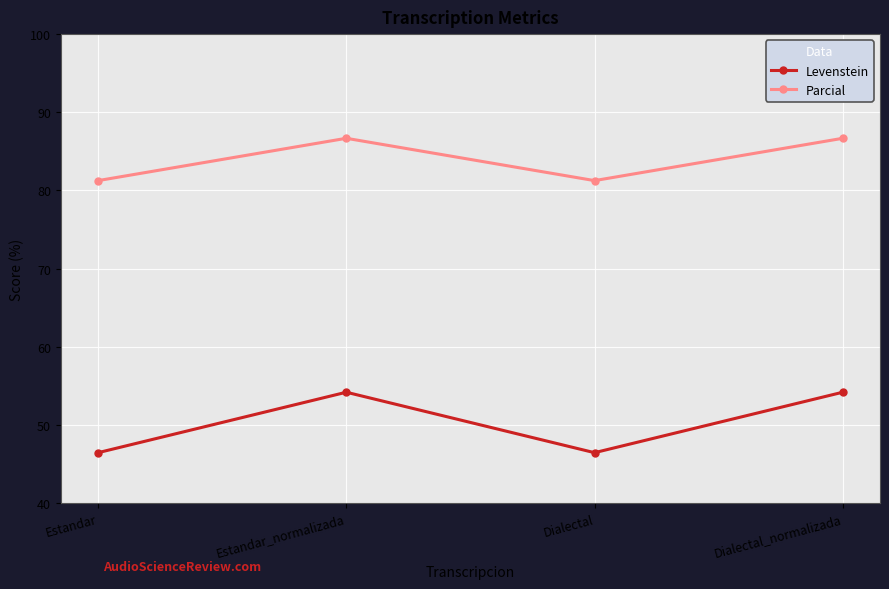

Rank the series by their maximum value, from highest to lowest.

Parcial, Levenstein